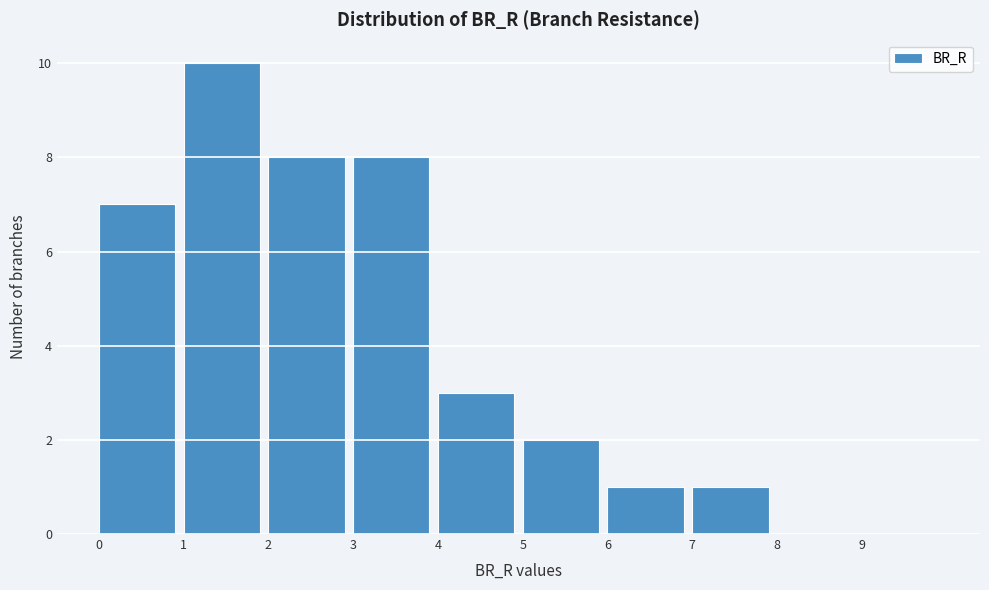

Reading left to right, list every bar in this chart as the range it spans on the x-axis followed by its height. The values are not printed on the chart, so give them approximately, as read against the axis.

0 to 1: 7
1 to 2: 10
2 to 3: 8
3 to 4: 8
4 to 5: 3
5 to 6: 2
6 to 7: 1
7 to 8: 1
8 to 9: 0
9 to 10: 0